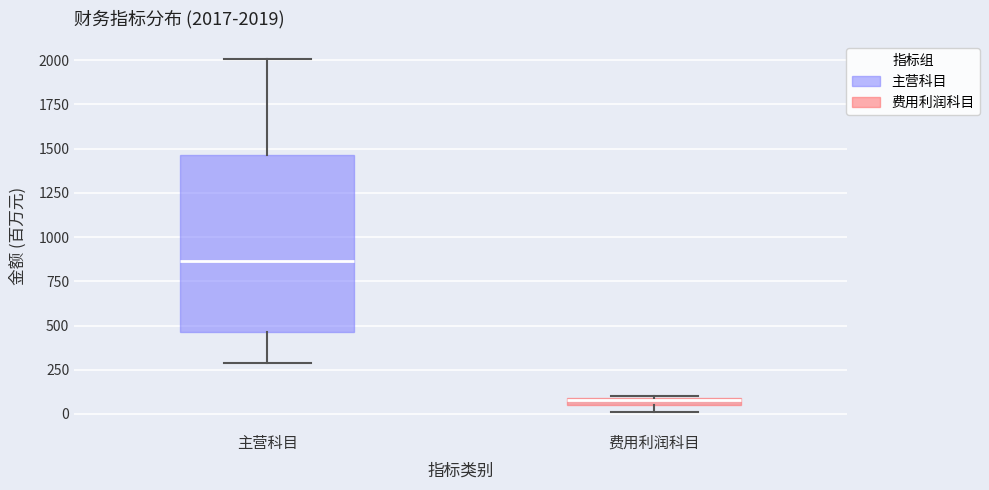

Which box's median line is the lowest?

费用利润科目